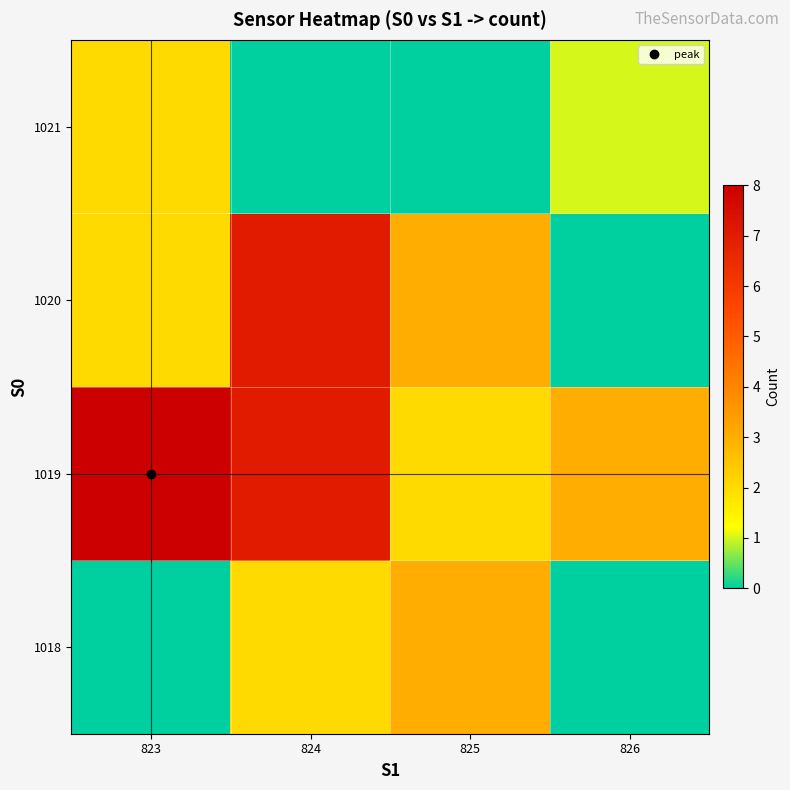

Reading right to left, extract all data points from this chart.

row_0: 826=0	825=3	824=2	823=0
row_1: 826=3	825=2	824=7	823=8
row_2: 826=0	825=3	824=7	823=2
row_3: 826=1	825=0	824=0	823=2